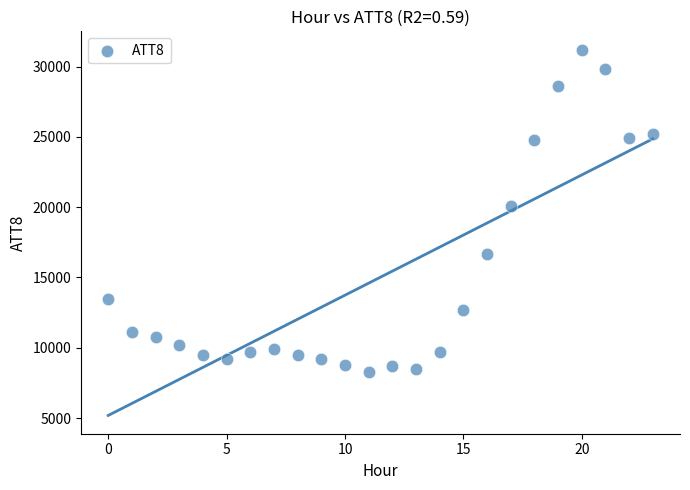

What is the range of Y values (max minus min)?

22900